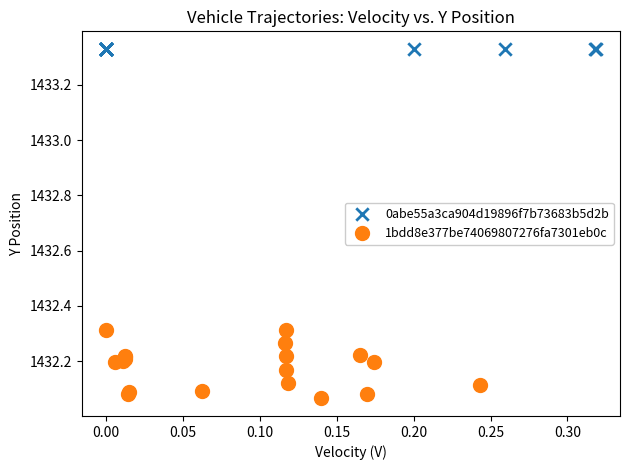

Which series contains the lowest Y value?

1bdd8e377be74069807276fa7301eb0c